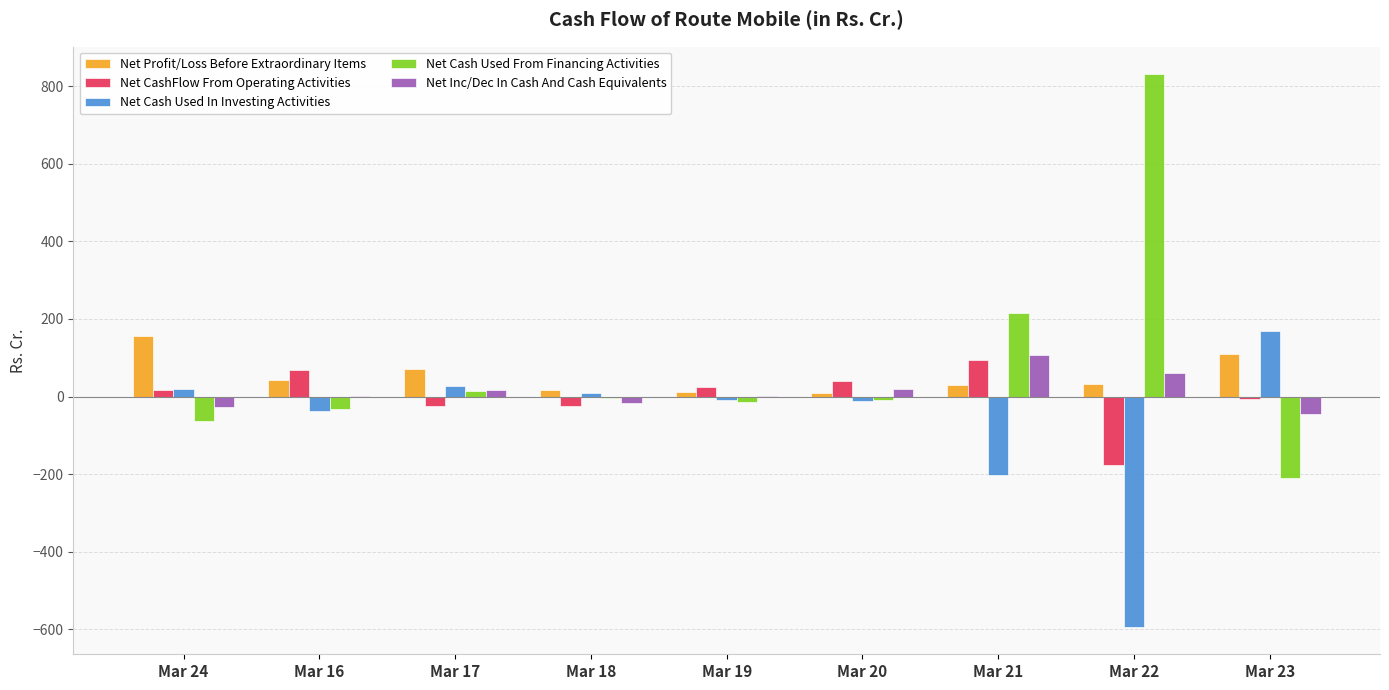

Are the bars grouped side by side (vs. stacked)?

Yes